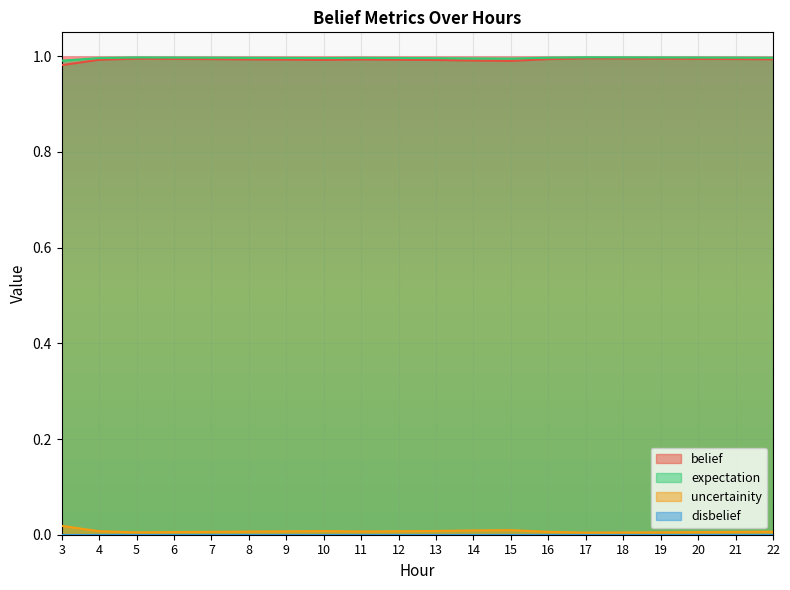

Which category has the lowest value in the belief series?

3